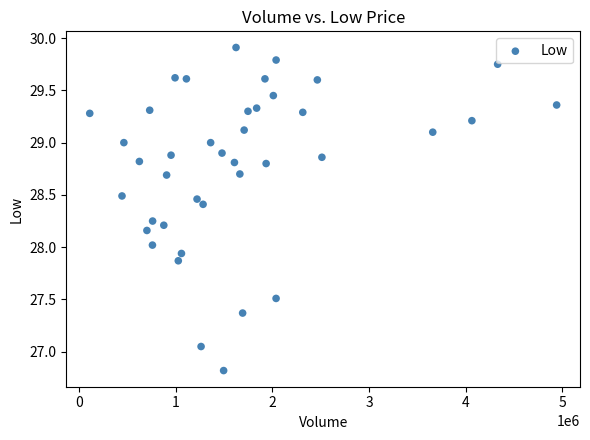

What is the range of Y values (max minus min)?

3.1